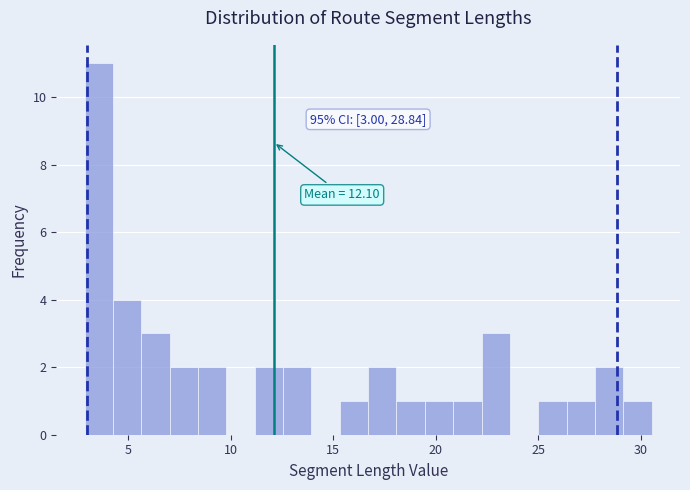

Around what value on the x-axis is the tallest bar? Give the approximate position of its centre, as read against the axis.

3.5